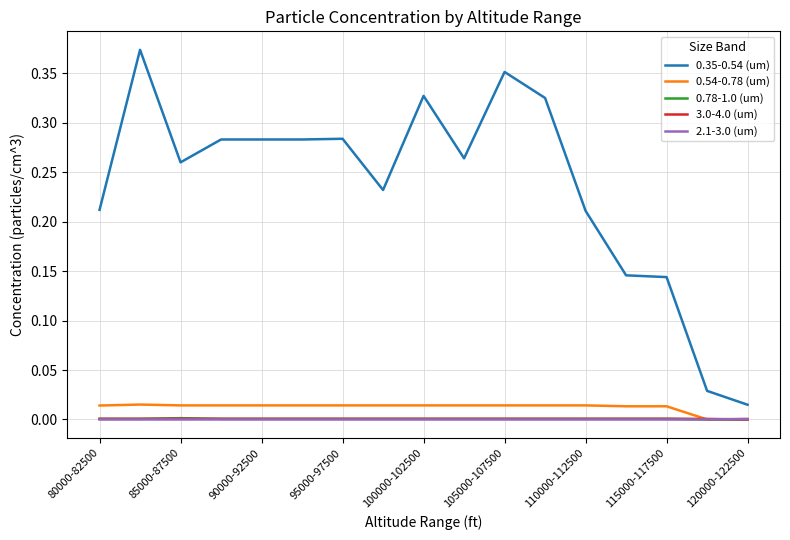

Which series has the largest total across all categories?

0.35-0.54 (um)